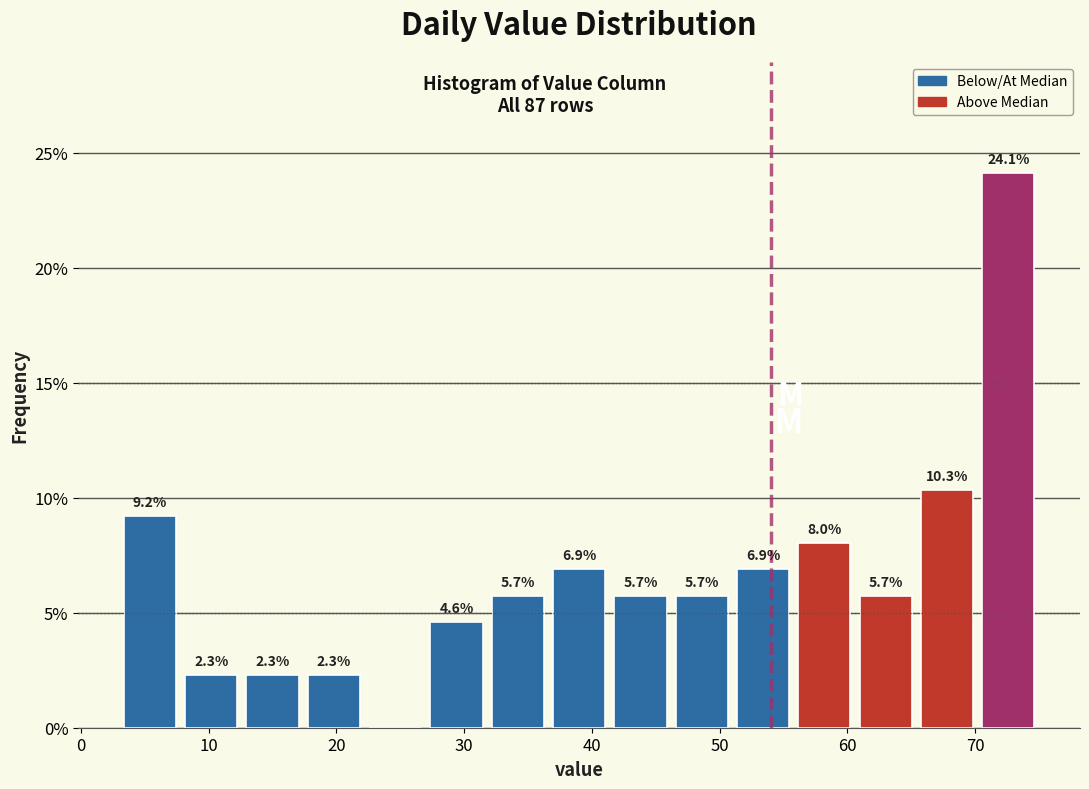

Which range on the x-axis has the tallest bar?

70.2 to 75.0